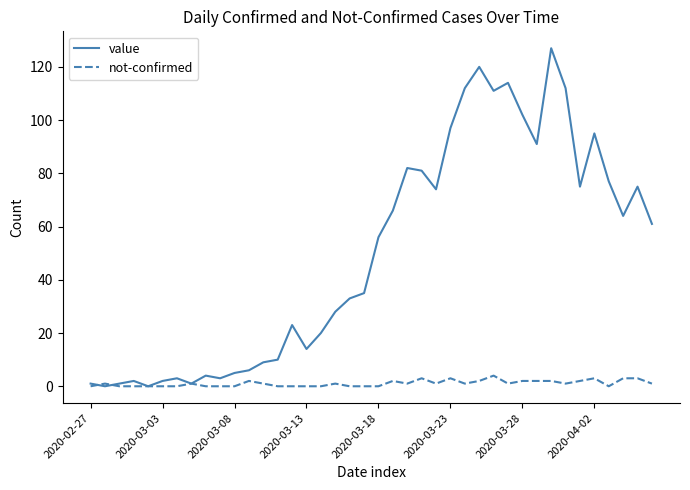

List the series in order of their peak value, lowest first.

not-confirmed, value